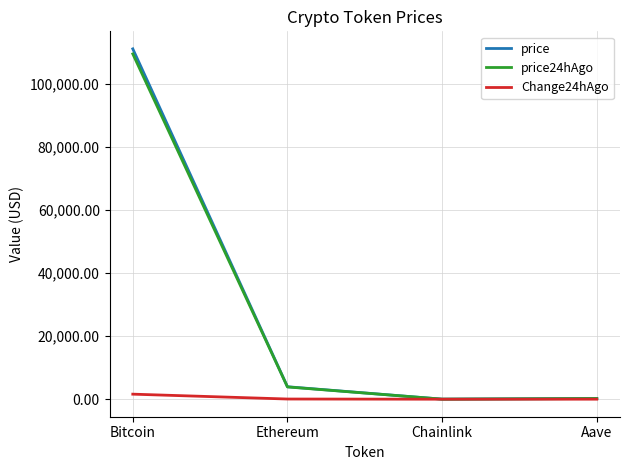

Is the value of Change24hAgo at Bitcoin greater than the value of price at Aave?

Yes